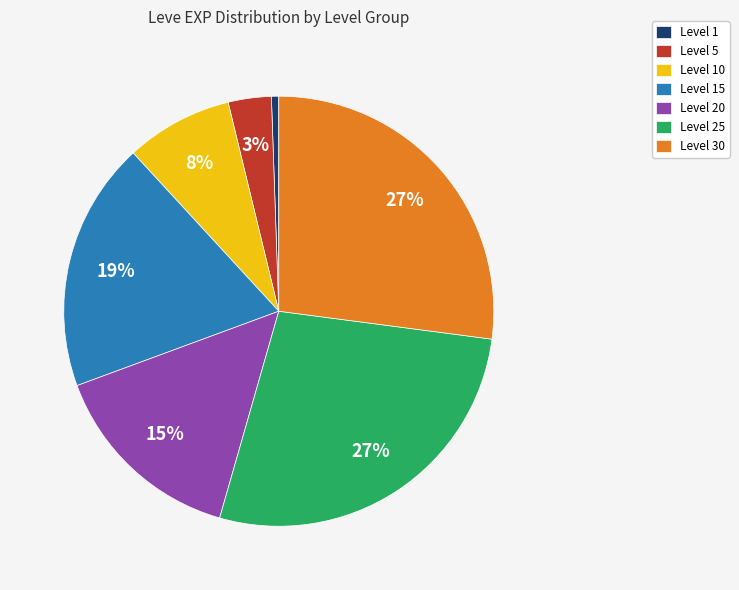

Count the number of slices in the pie.

7